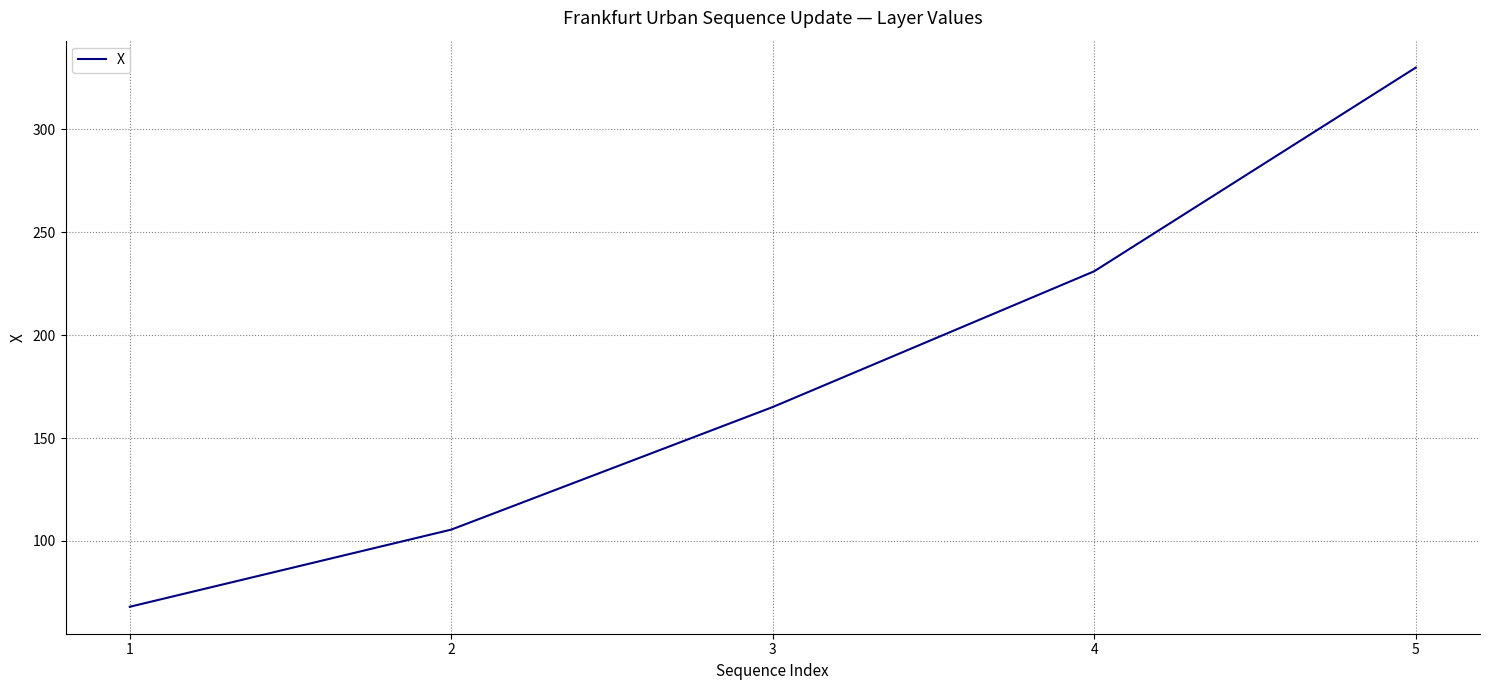

True or false: there are more than 0 points higher than both neighbors.

False